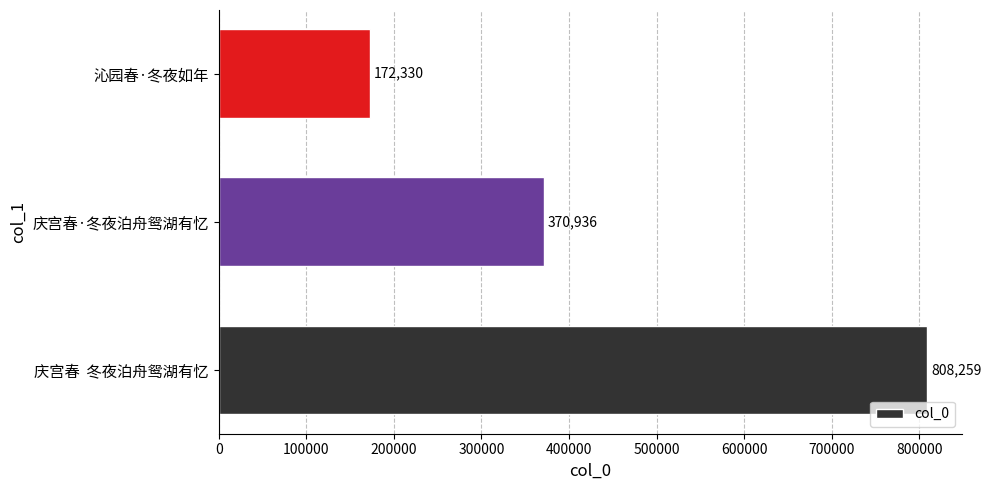

What is the difference between the maximum and minimum values?

635929